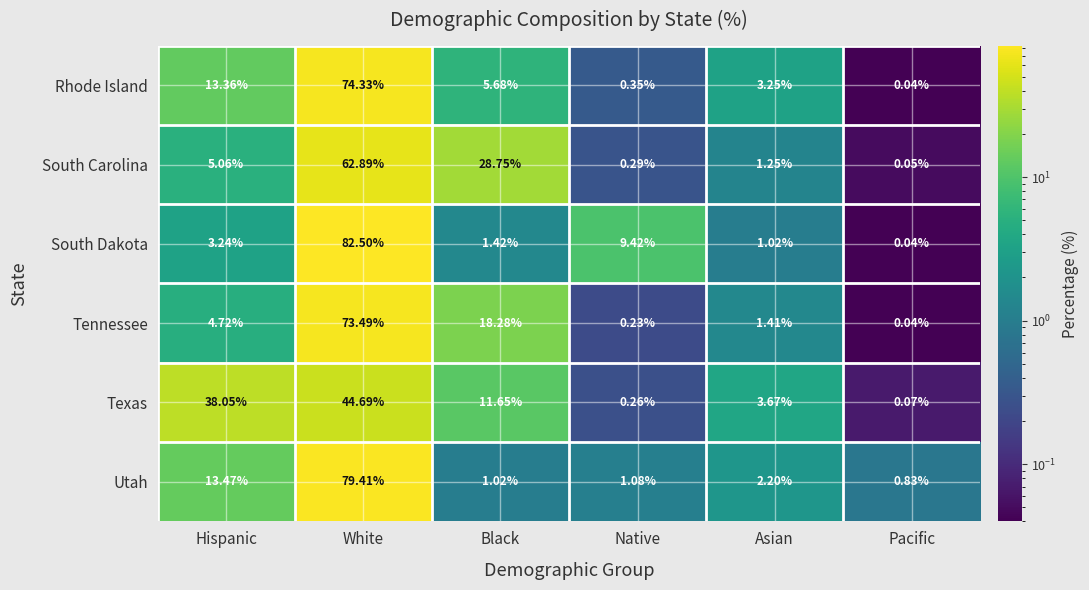

At which category is the sum across all series the highest?

White